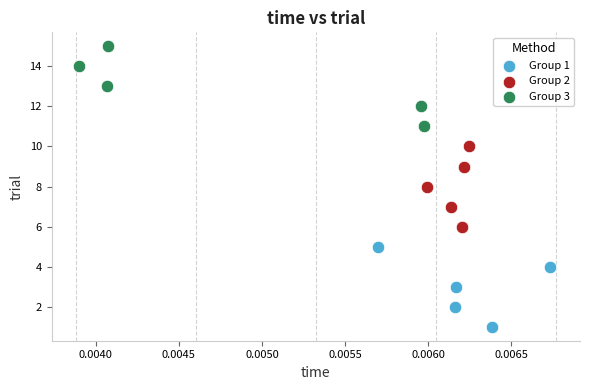

Which series reaches the maximum Y coordinate?

Group 3